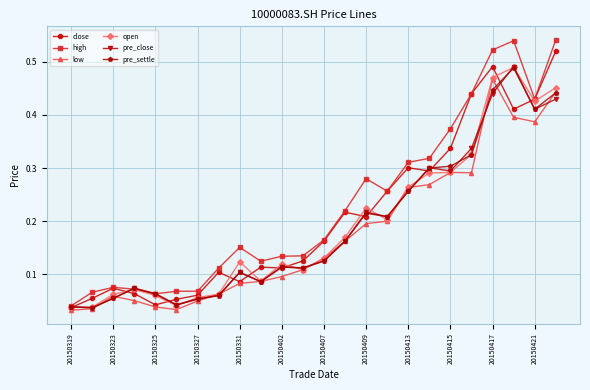

True or false: pre_settle has more than 2 points higher than both neighbors.

True